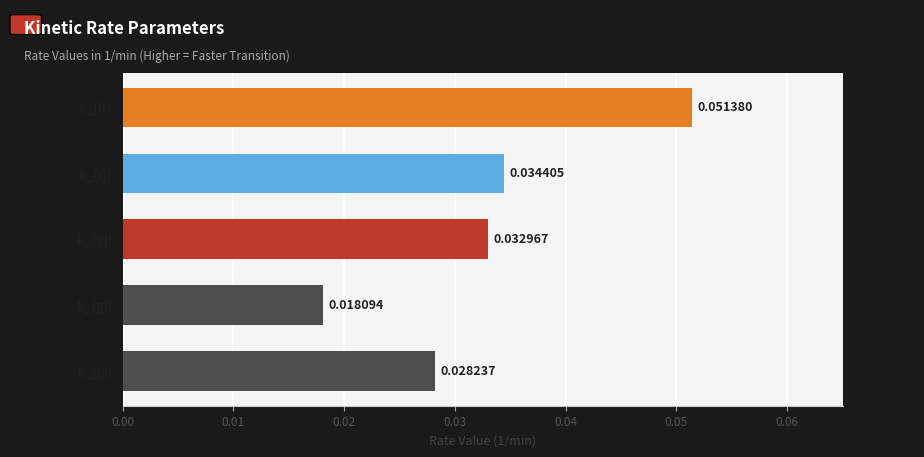

At which label is the value closest to 0?

k_(gl)